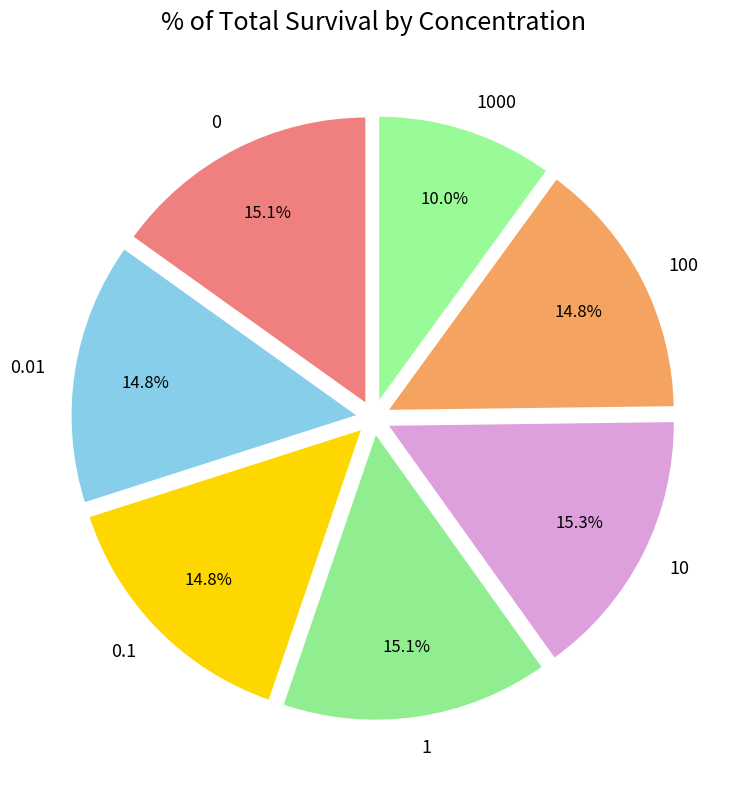

Which has a higher value, 1000 or 1?

1